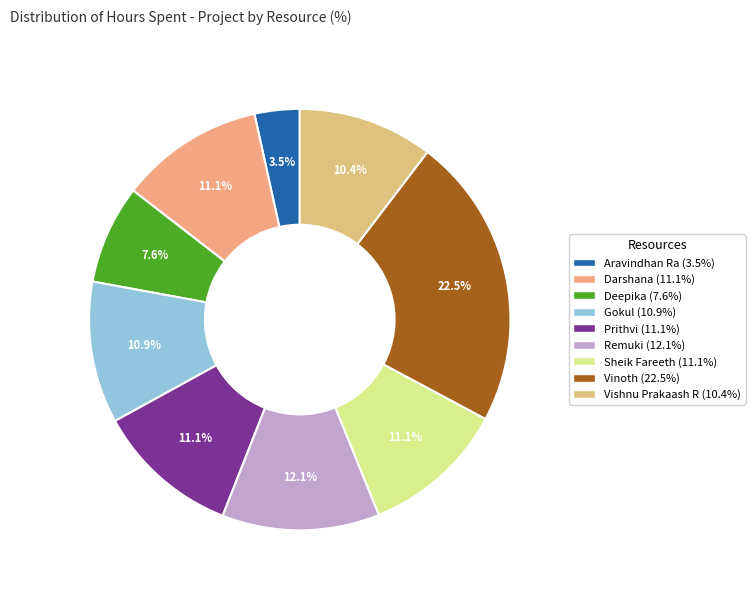

Which has a higher value, Deepika or Darshana?

Darshana